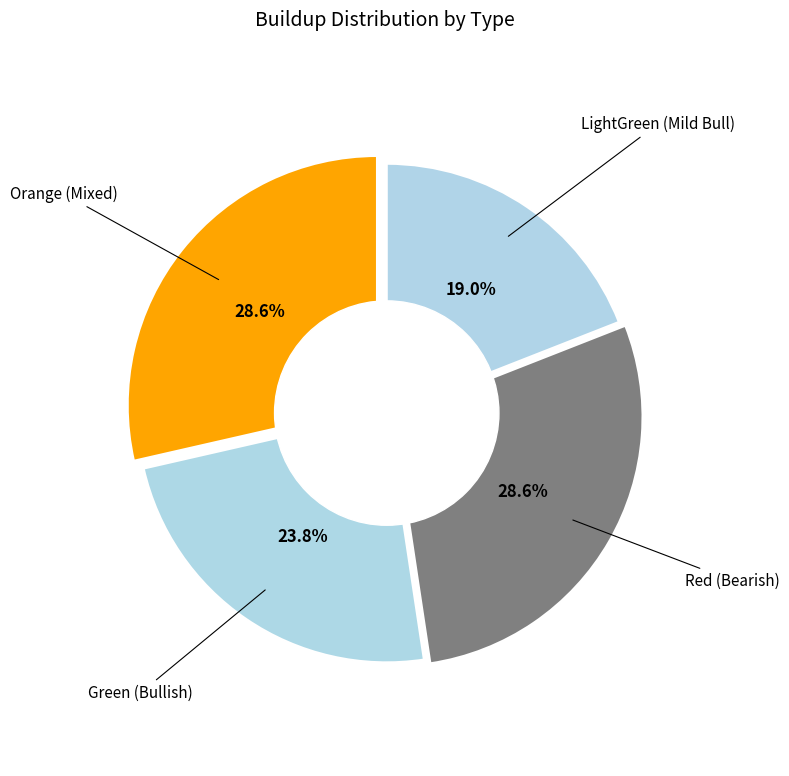

How many slices are in this pie chart?

4